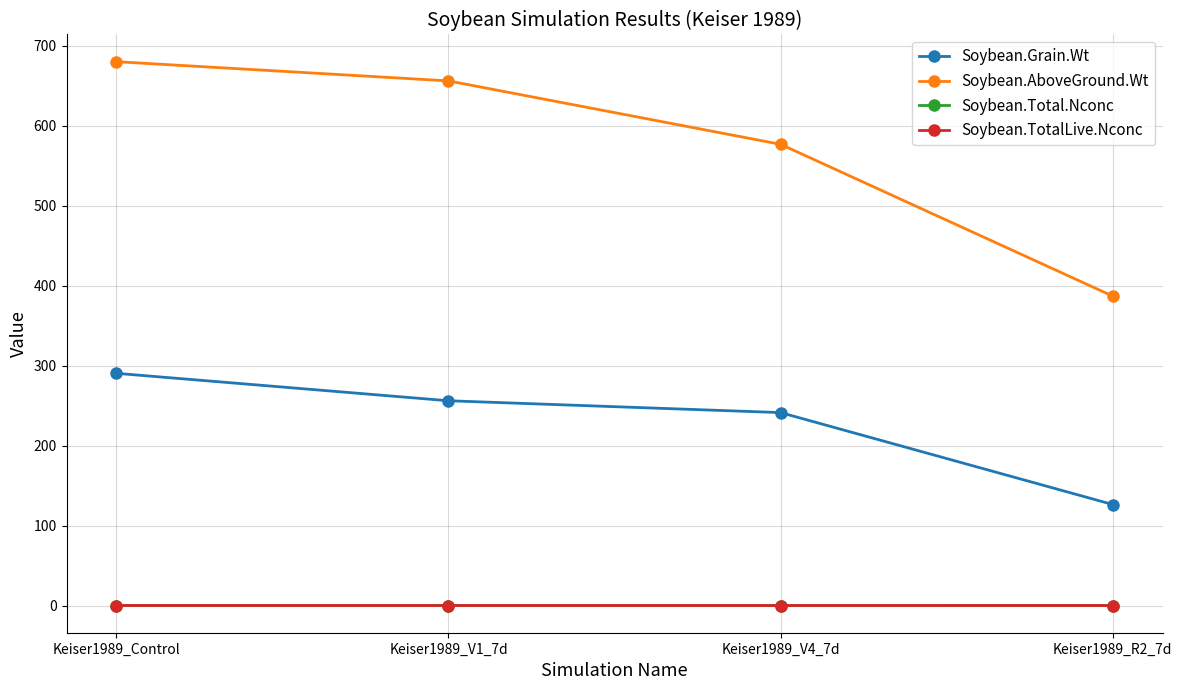

The value of Soybean.Grain.Wt at Keiser1989_V1_7d is 256.0. True or false?

True